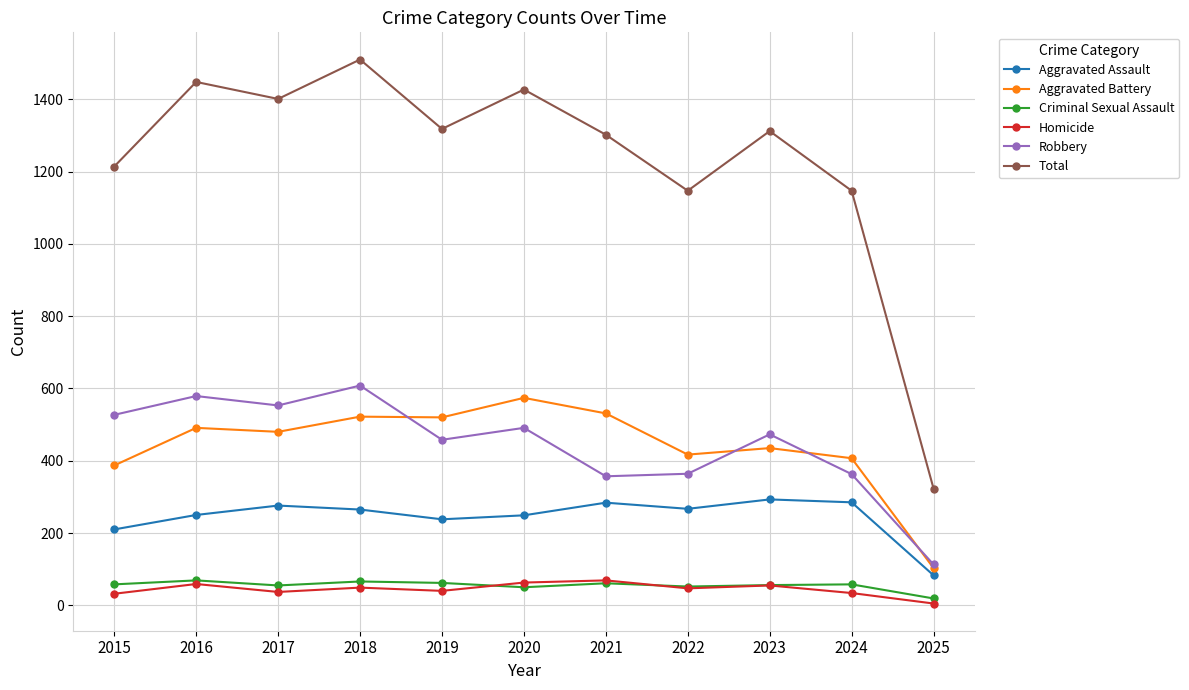

What is the lowest value of the Aggravated Assault series?

83